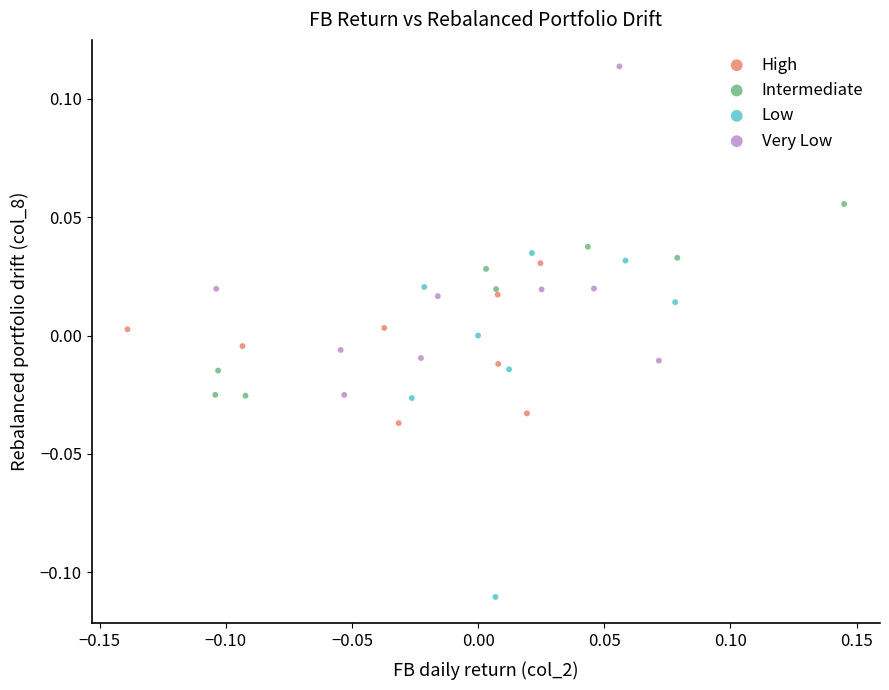

Which series reaches the maximum Y coordinate?

Very Low